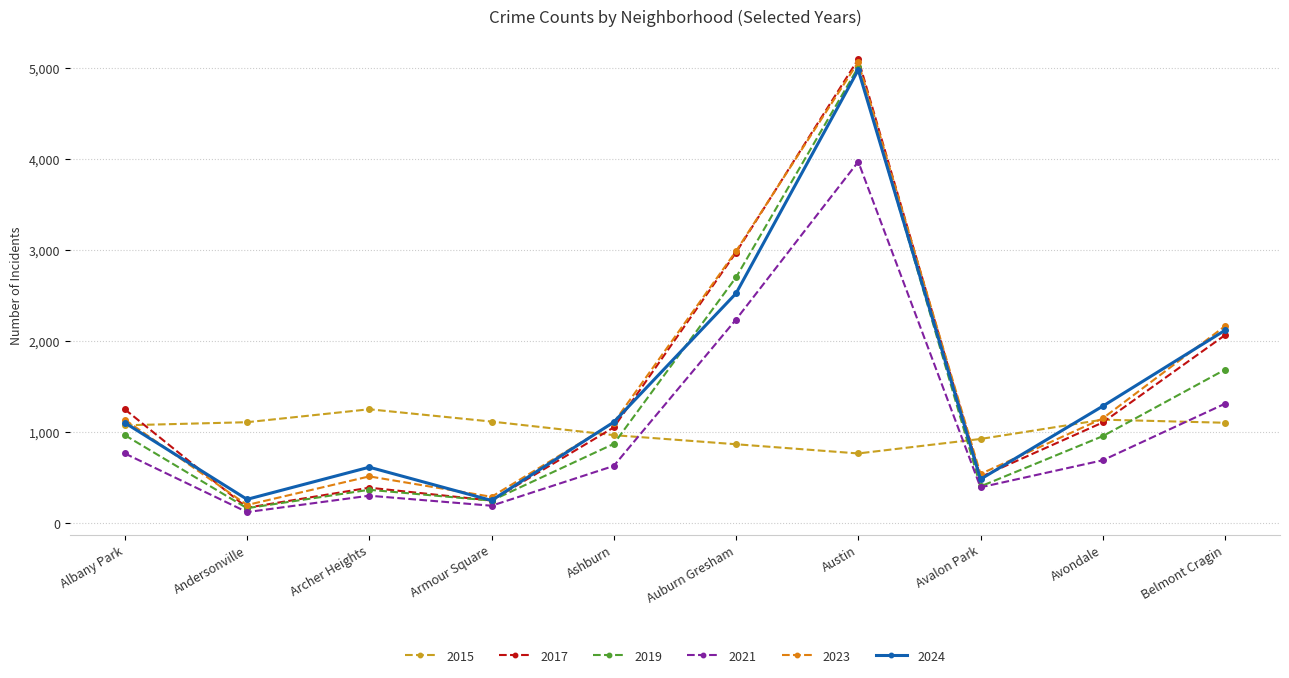

What is the value of the 2024 point at the 7th from the left?

4978